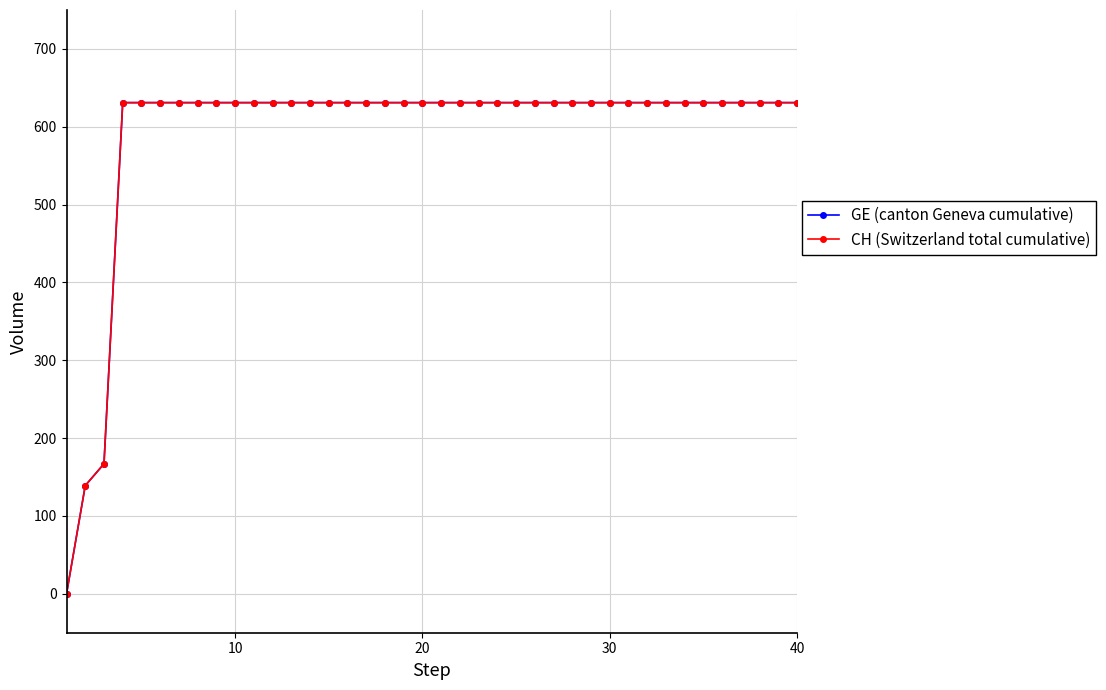

Is this an area chart (filled region under the line)?

No